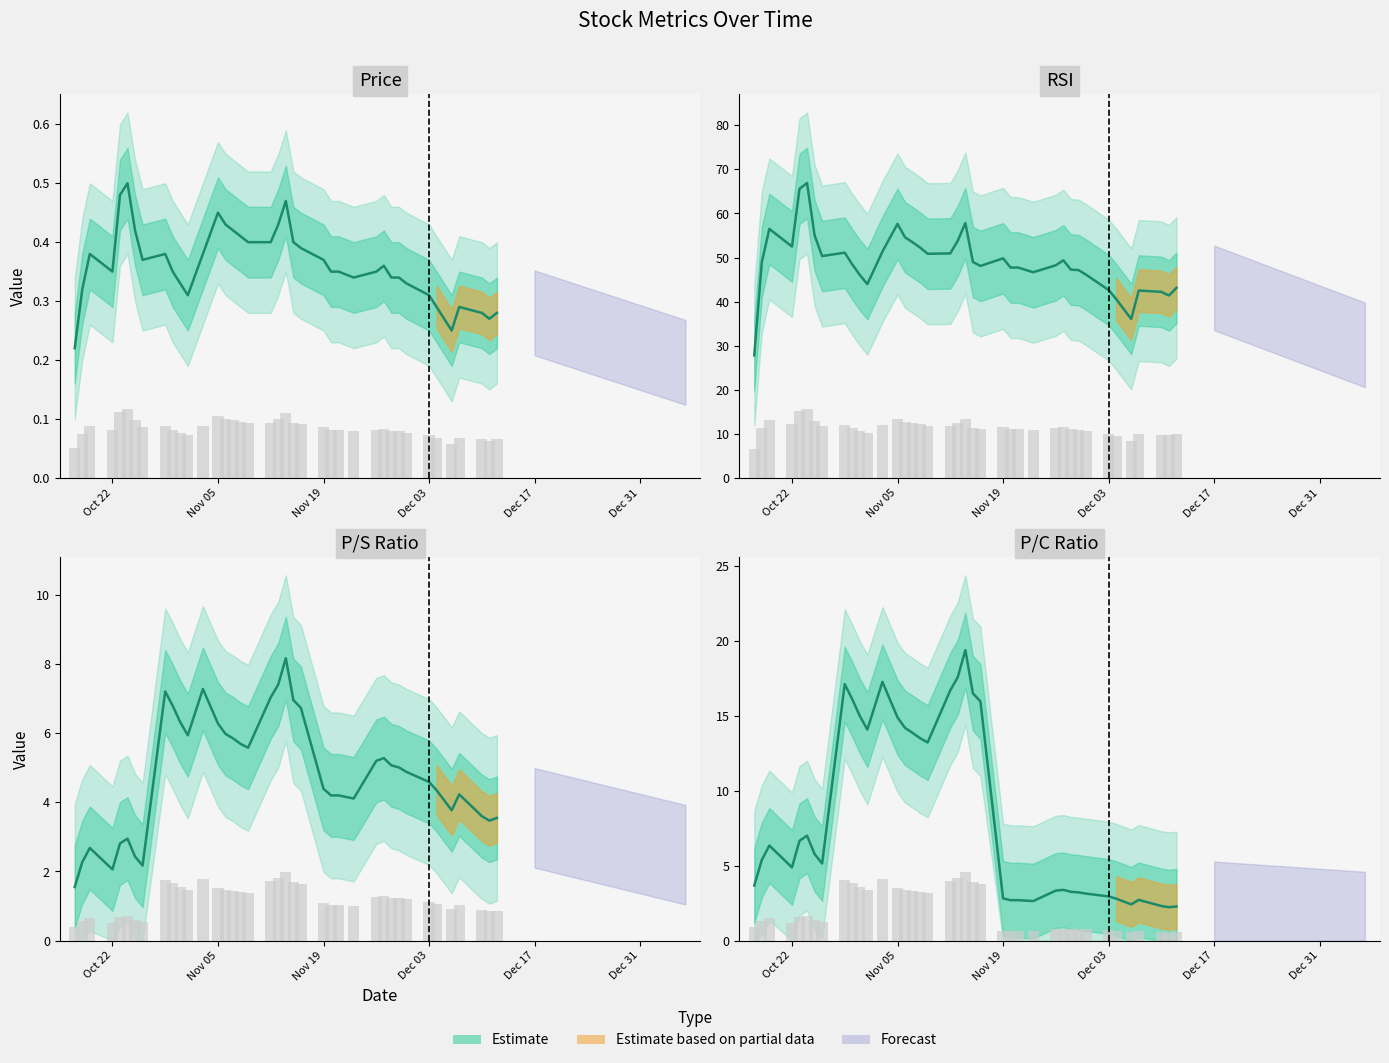

What is the total value across all series at 2018-10-26?

53.8